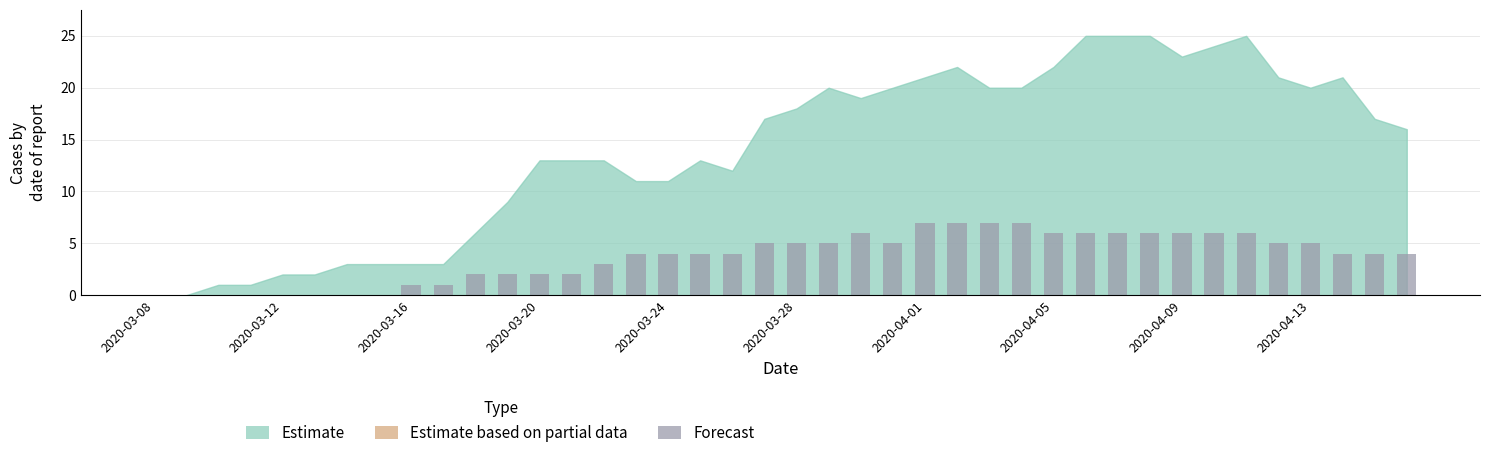

What is the sum of all values?

147